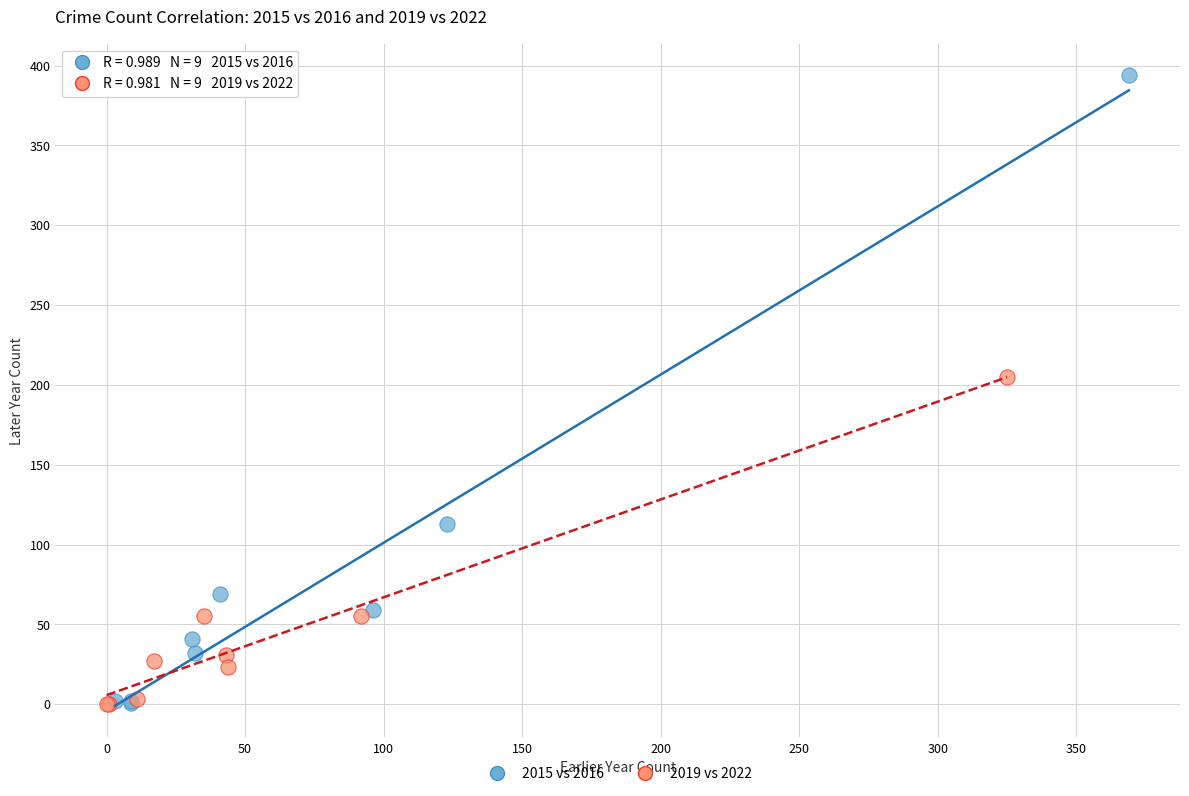

Which series has the largest Y range (max minus min)?

2015 vs 2016